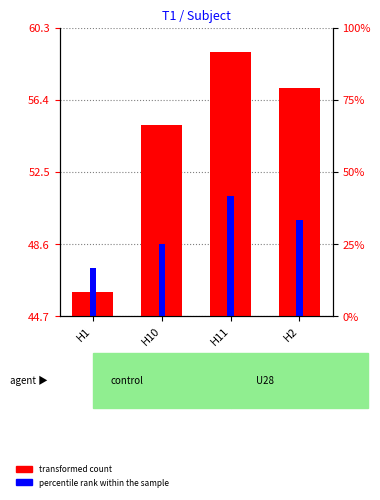

Reading right to left, transcribe all the data shown in this chart.

transformed count: 57.0	59.0	55.0	46.0
percentile rank within the sample: 49.9	51.2	48.6	47.3